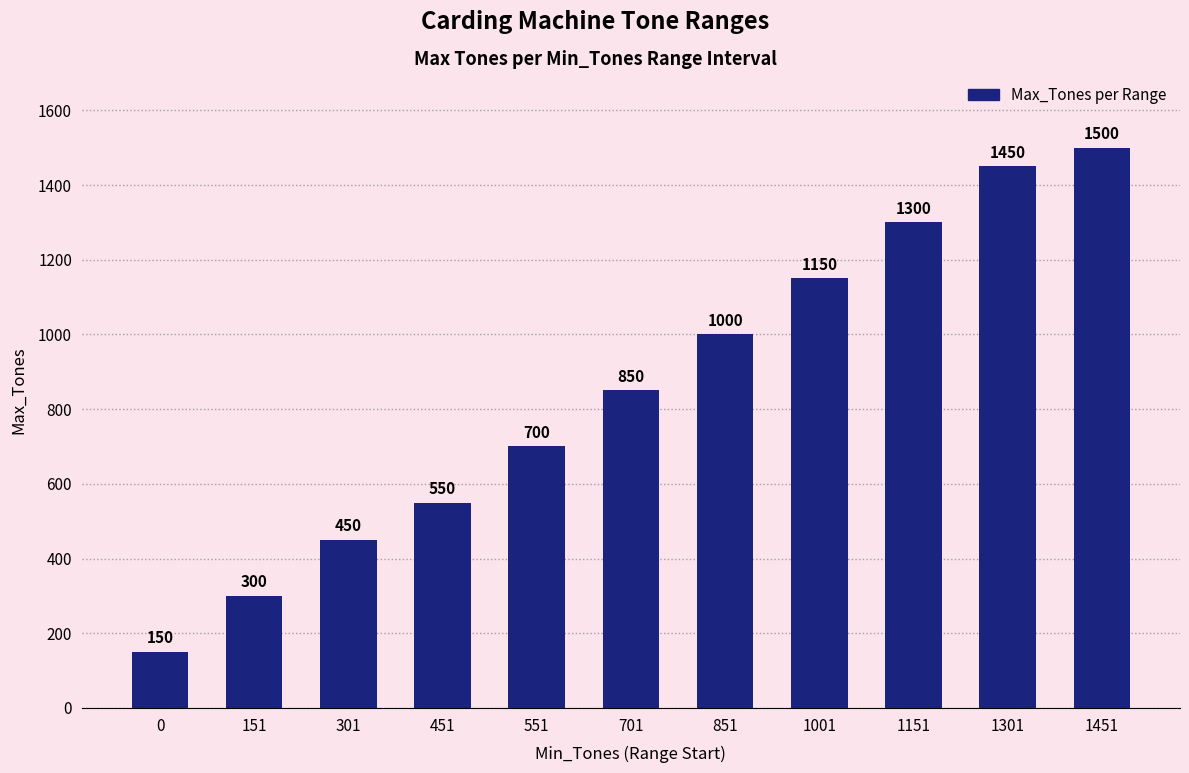

What is the value of the 10th bar from the left?

1450